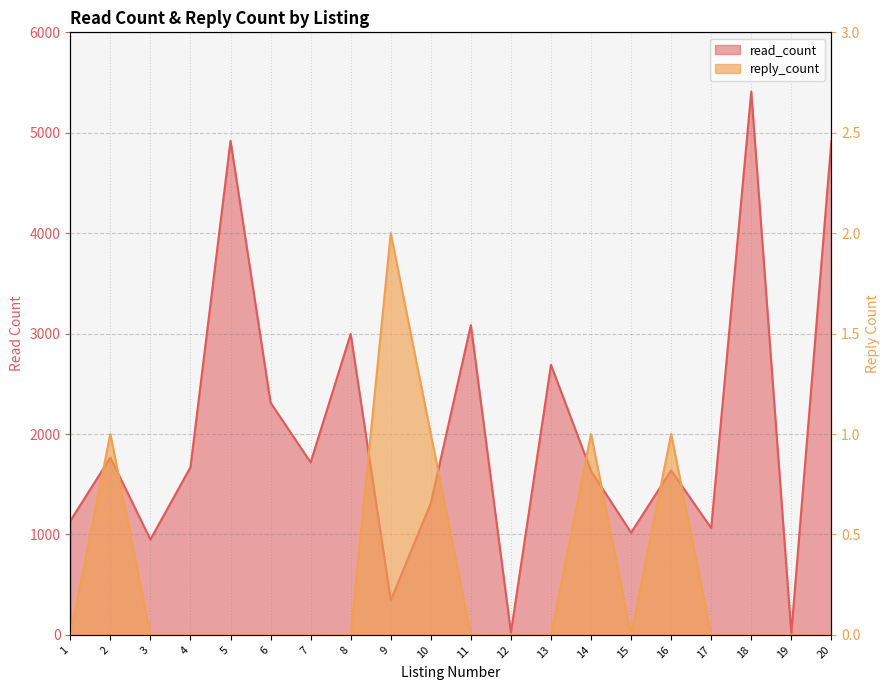

What is the difference between the maximum and minimum values in the read_count series?

5394